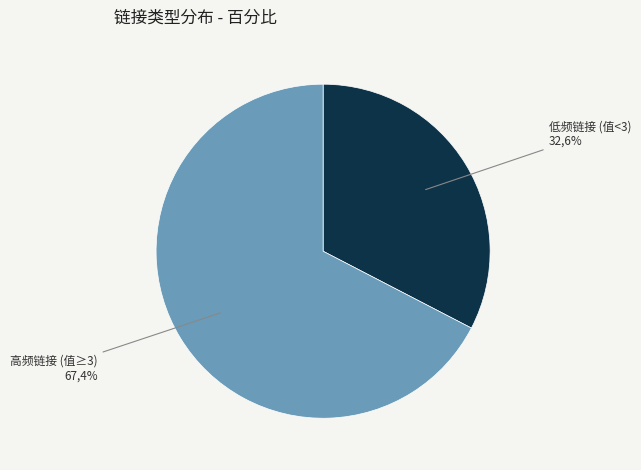

The 田纳西州 slice represents 13% of the pie. True or false?

False